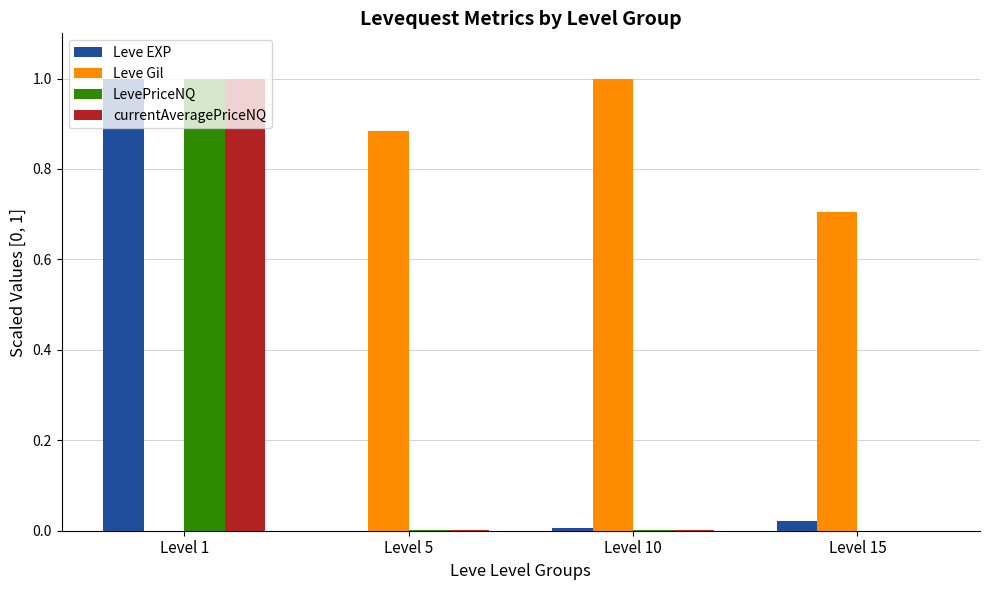

What is the greatest value displayed?

1.0